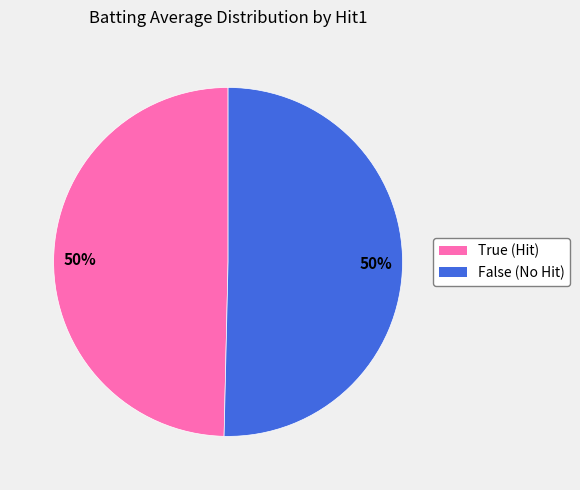

Combined, do False and True account for over 50%?

Yes